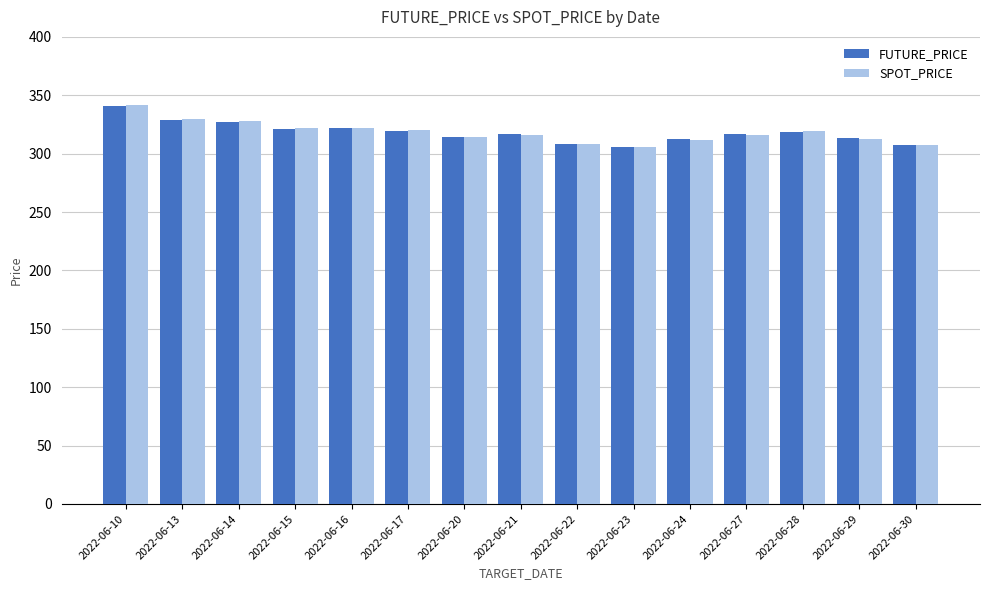

How many series are shown in this chart?

2